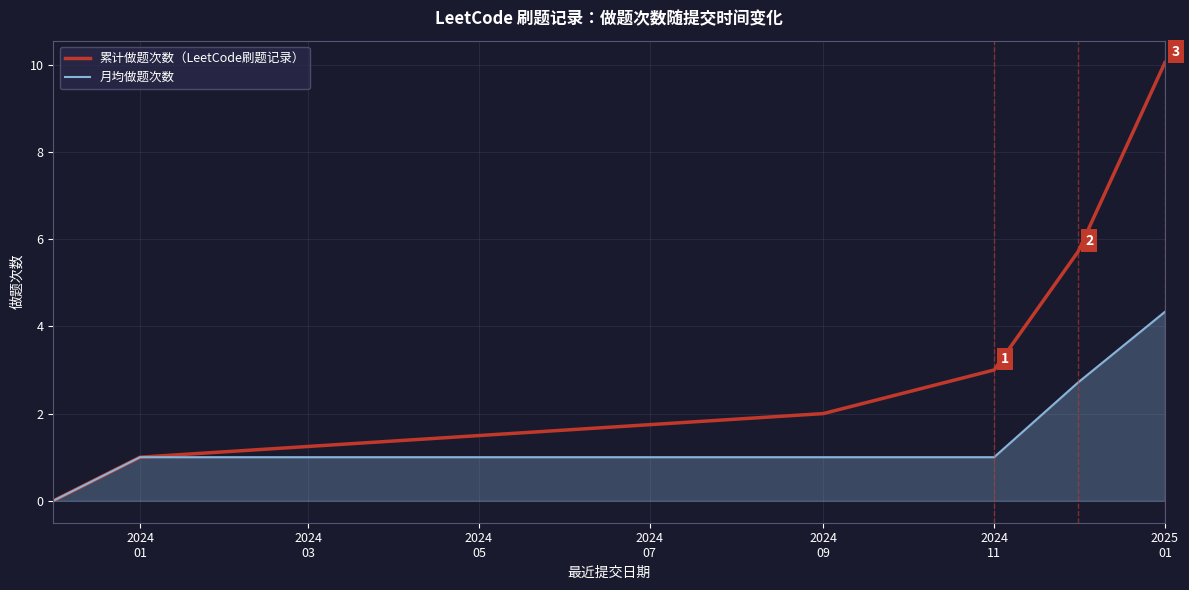

Which series has the largest range (max minus min)?

累计做题次数（LeetCode刷题记录）